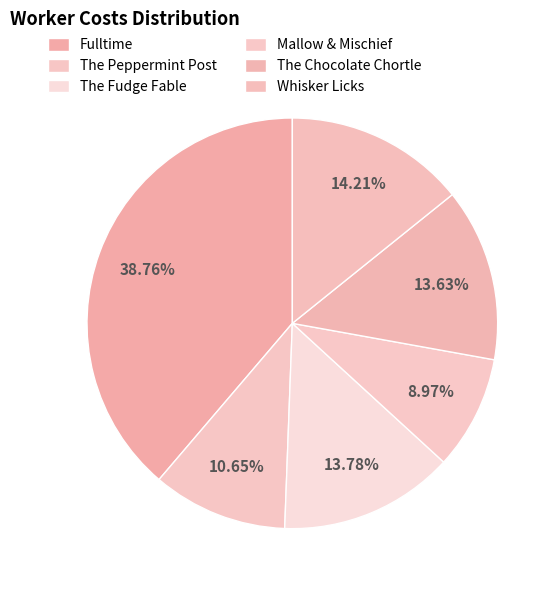

How many slices are in this pie chart?

6